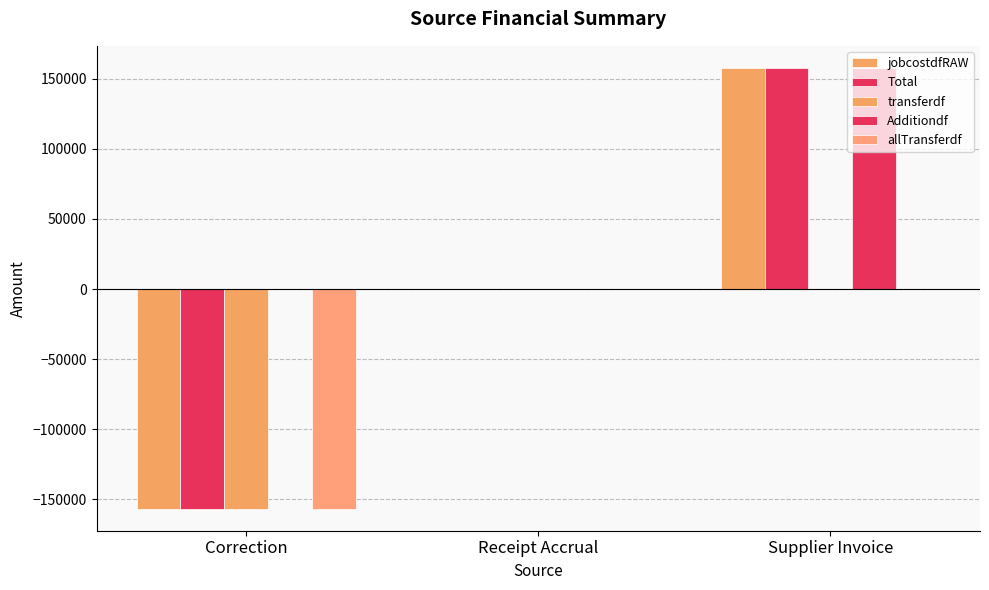

What is the label of the 2nd bar from the left?

Receipt Accrual